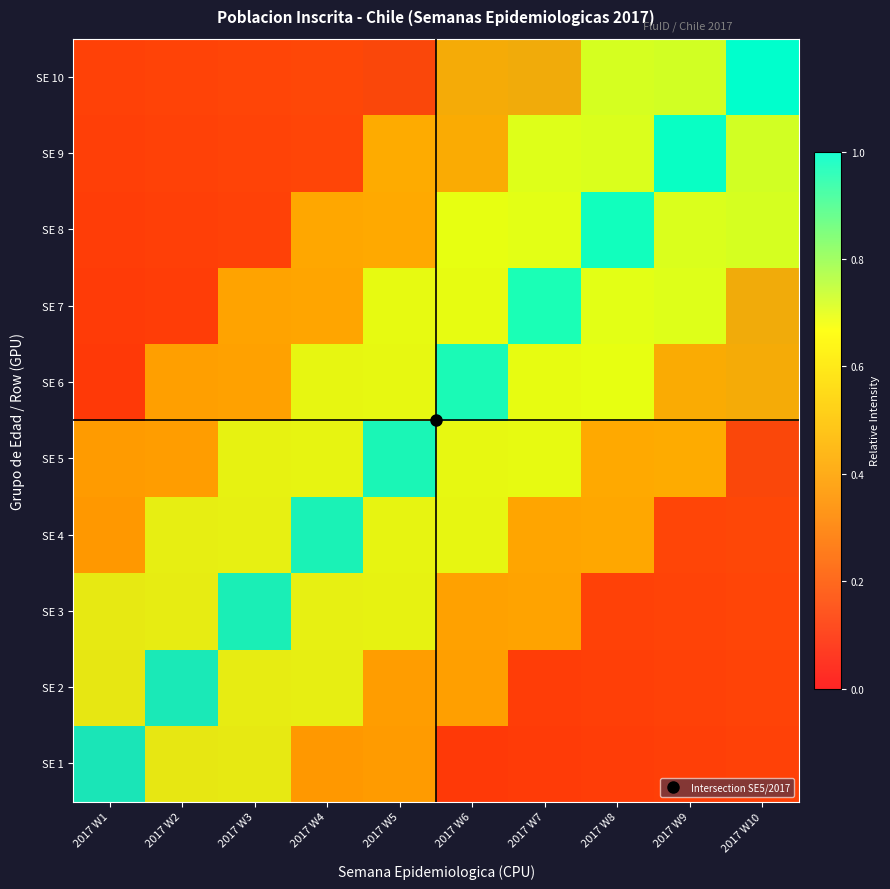

What is the minimum value for SE 6?

0.1